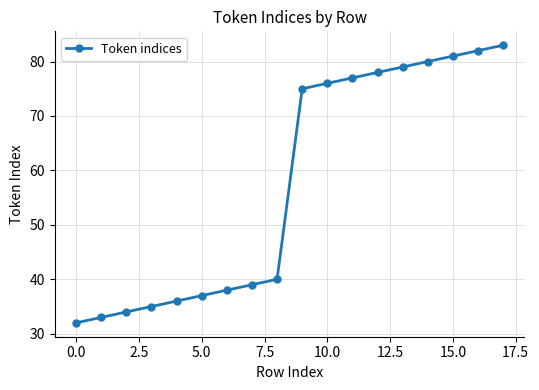

What is the sum of all values?

1035